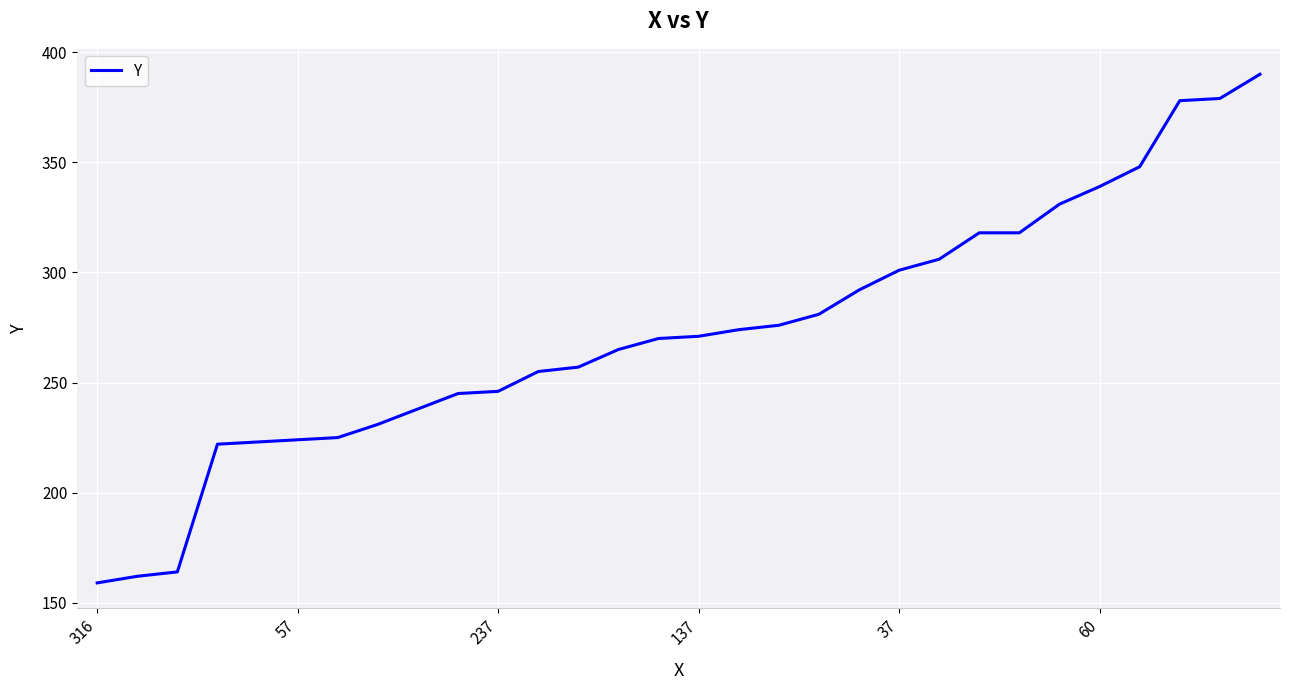

What is the smallest value displayed?

159